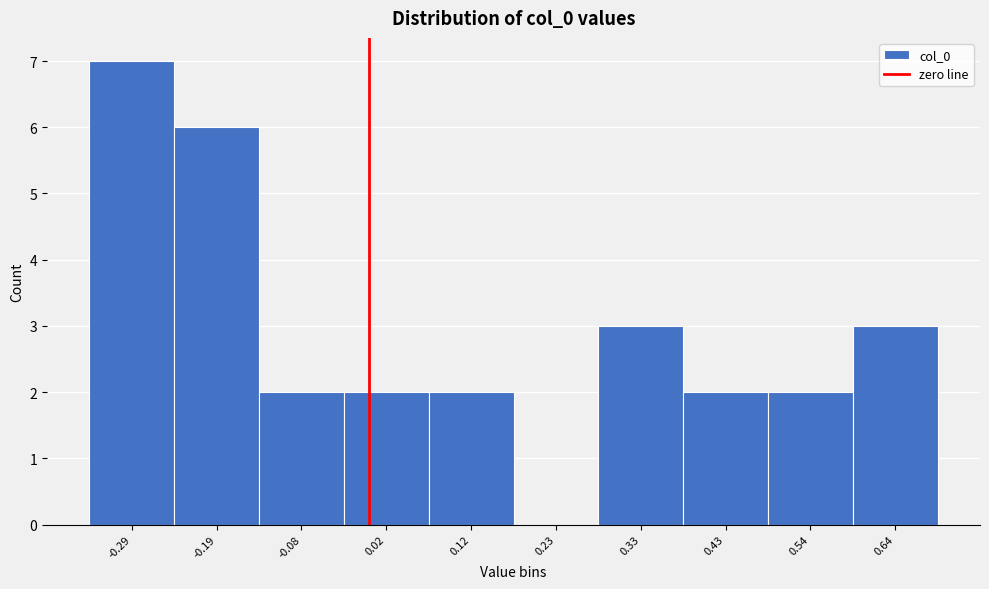

Reading left to right, list every bar in this chart as the range it spans on the x-axis followed by its height. Neither the bar edges nor the heights are printed on the chart, so give them approximately, as read against the axes.

-0.34 to -0.24: 7
-0.24 to -0.14: 6
-0.14 to -0.04: 2
-0.04 to 0.08: 2
0.08 to 0.18: 2
0.18 to 0.28: 0
0.28 to 0.38: 3
0.38 to 0.48: 2
0.48 to 0.58: 2
0.58 to 0.70: 3